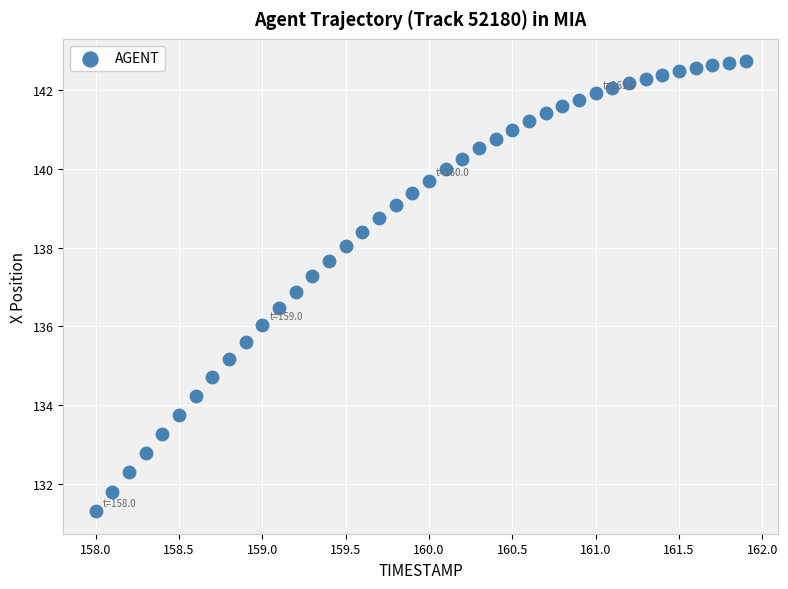

What is the range of X values (max minus min)?

3.9